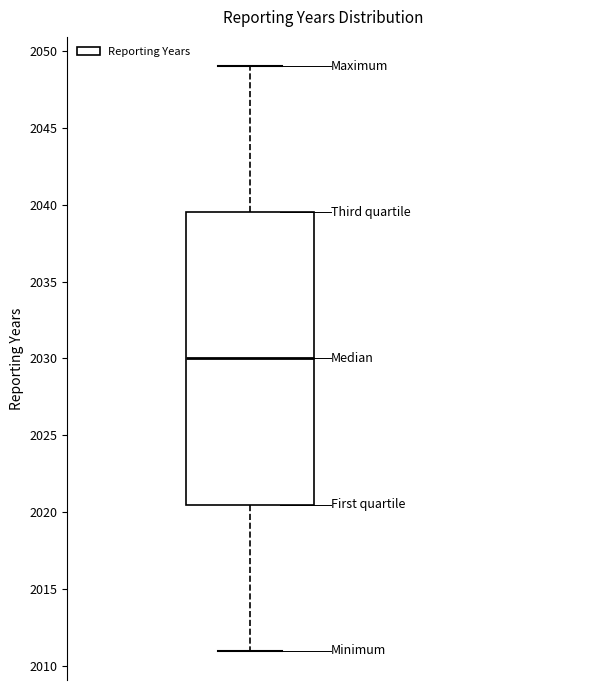

Where does the median line of the box sit on the y-axis? The values are not printed on the chart, so give them approximately, as read against the axis.

2030.0